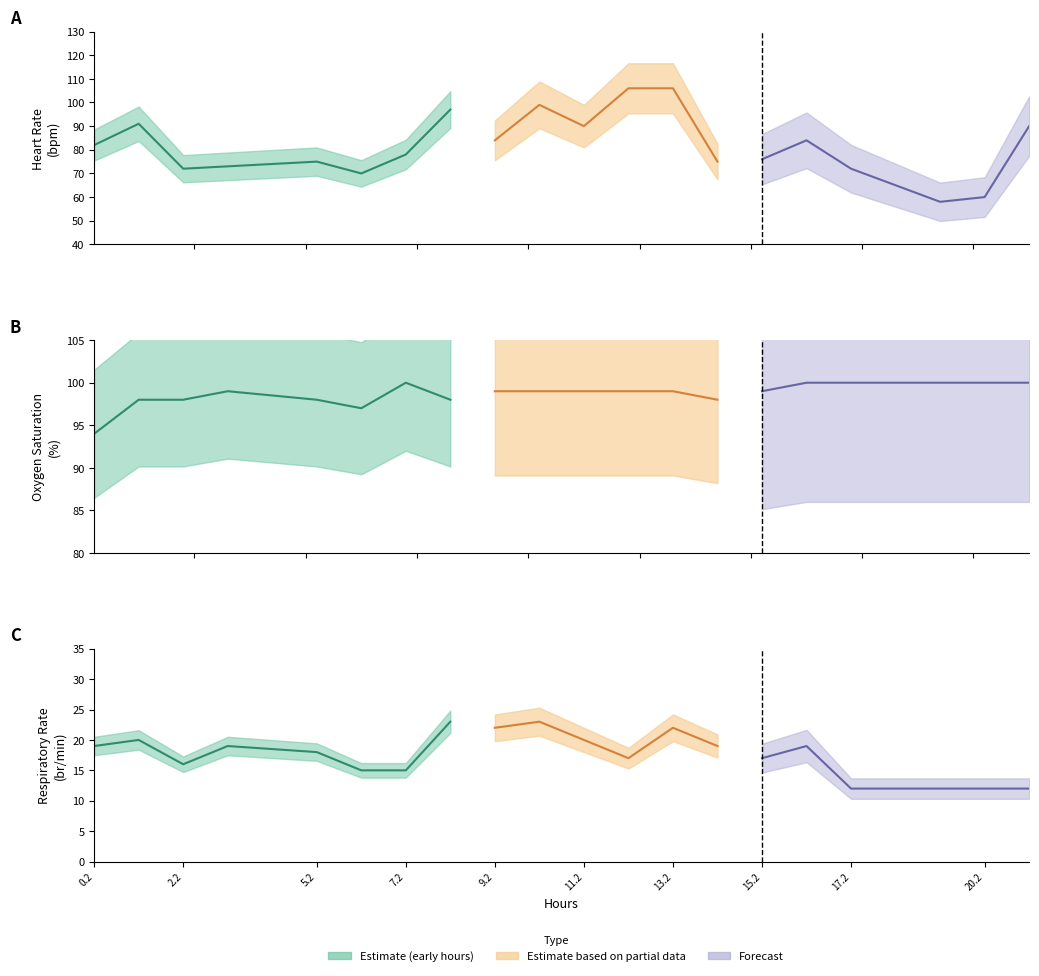

What is the value of the hours point at the 17th from the left?

17.2